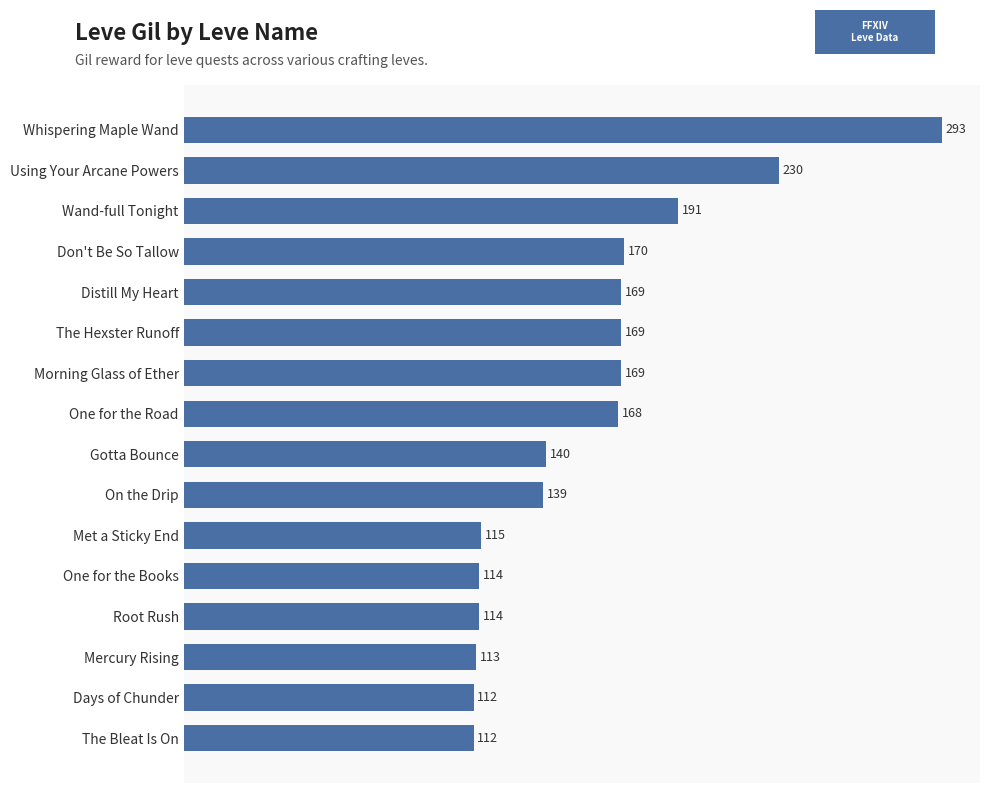

What is the average value?

157